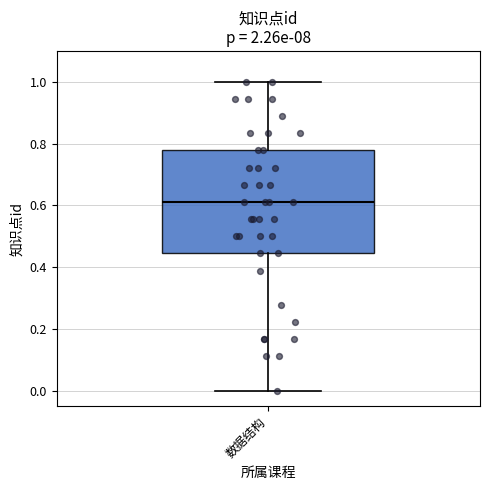

Transcribe this box plot: give where the median line is, the range the box spans, and where the two whiskers end, as read against the y-axis. The values are not printed on the chart, so give them approximately, as read against the axis.

median 0.62, box 0.44 to 0.78, whiskers 0.00 to 1.00